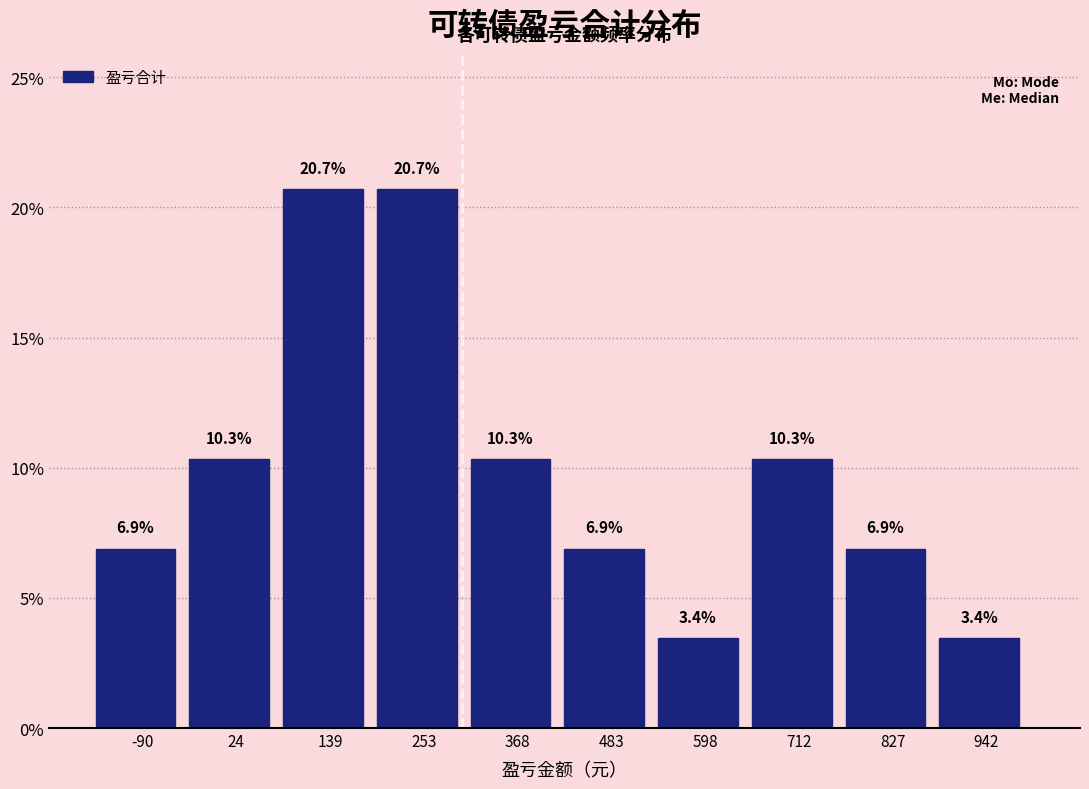

Reading left to right, transcribe this chart: for each bar, give the range it covers on the x-axis and its height. The bar edges are not printed on the chart, so give them approximately, as read against the axis.

-140 to -40: 6.9
-40 to 80: 10.3
80 to 200: 20.7
200 to 320: 20.7
320 to 420: 10.3
420 to 540: 6.9
540 to 660: 3.4
660 to 780: 10.3
780 to 880: 6.9
880 to 1000: 3.4